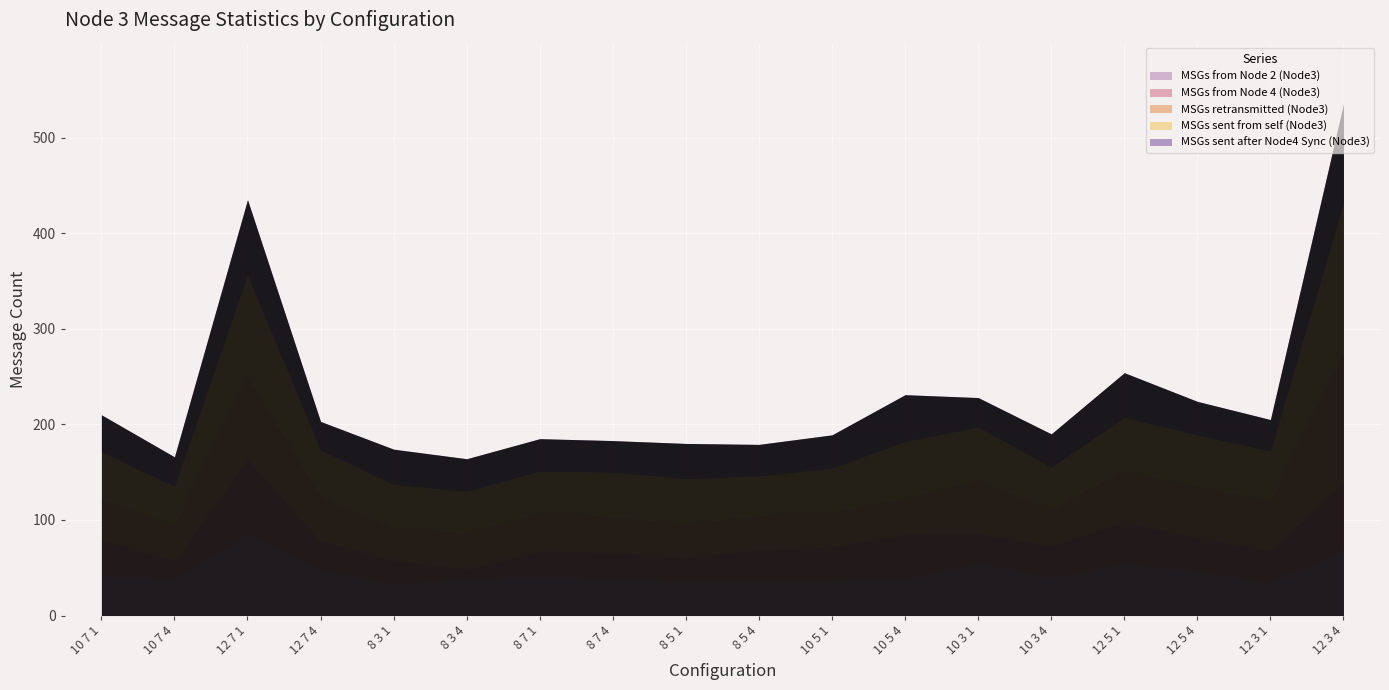

Reading right to left, extract all data points from this chart.

MSGs from Node 2 (Node3): 68	34	46	54	39	55	38	36	36	35	38	40	38	33	47	85	38	41
MSGs from Node 4 (Node3): 72	34	36	44	34	31	47	36	33	26	28	28	11	25	31	79	19	39
MSGs retransmitted (Node3): 135	52	53	54	39	55	38	36	36	35	38	40	38	33	47	85	38	41
MSGs sent from self (Node3): 156	52	54	55	43	56	59	46	41	47	46	43	43	46	48	107	40	50
MSGs sent after Node4 Sync (Node3): 104	33	35	47	35	31	49	35	33	37	33	34	34	37	30	79	31	39